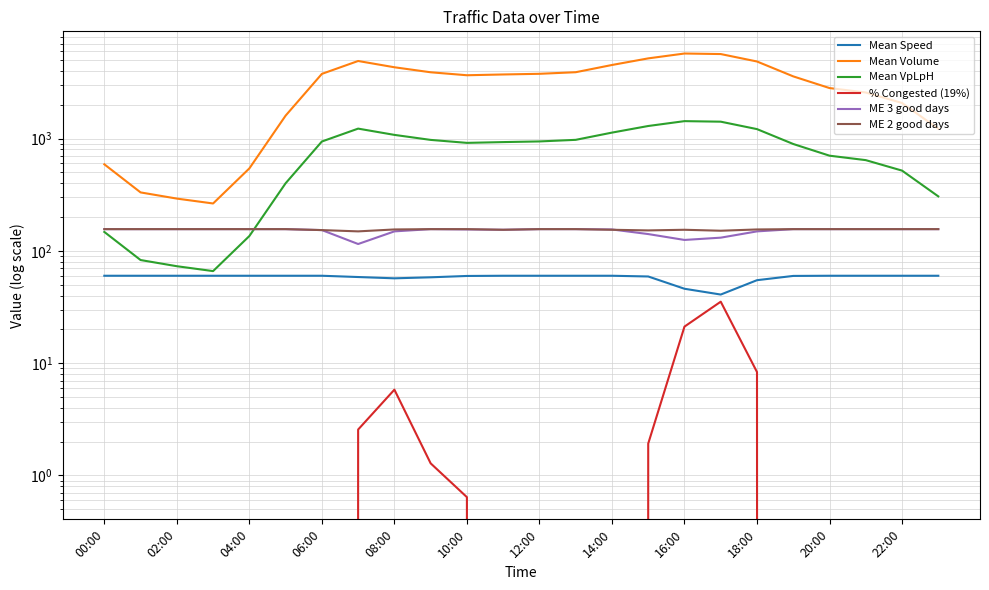

What is the difference between the second highest and minimum values in the ME 2 good days series?

7.0